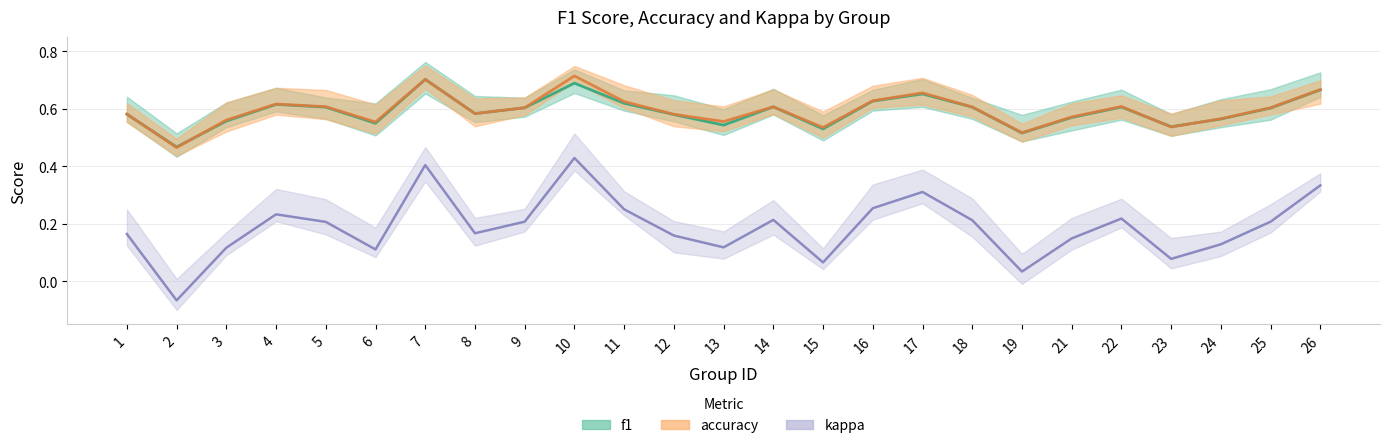

Reading left to right, extract all data points from this chart.

f1: 0.6	0.5	0.6	0.6	0.6	0.5	0.7	0.6	0.6	0.7	0.6	0.6	0.5	0.6	0.5	0.6	0.7	0.6	0.5	0.6	0.6	0.5	0.6	0.6	0.7
accuracy: 0.6	0.5	0.6	0.6	0.6	0.6	0.7	0.6	0.6	0.7	0.6	0.6	0.6	0.6	0.5	0.6	0.7	0.6	0.5	0.6	0.6	0.5	0.6	0.6	0.7
kappa: 0.2	-0.1	0.1	0.2	0.2	0.1	0.4	0.2	0.2	0.4	0.2	0.2	0.1	0.2	0.1	0.3	0.3	0.2	0.0	0.1	0.2	0.1	0.1	0.2	0.3